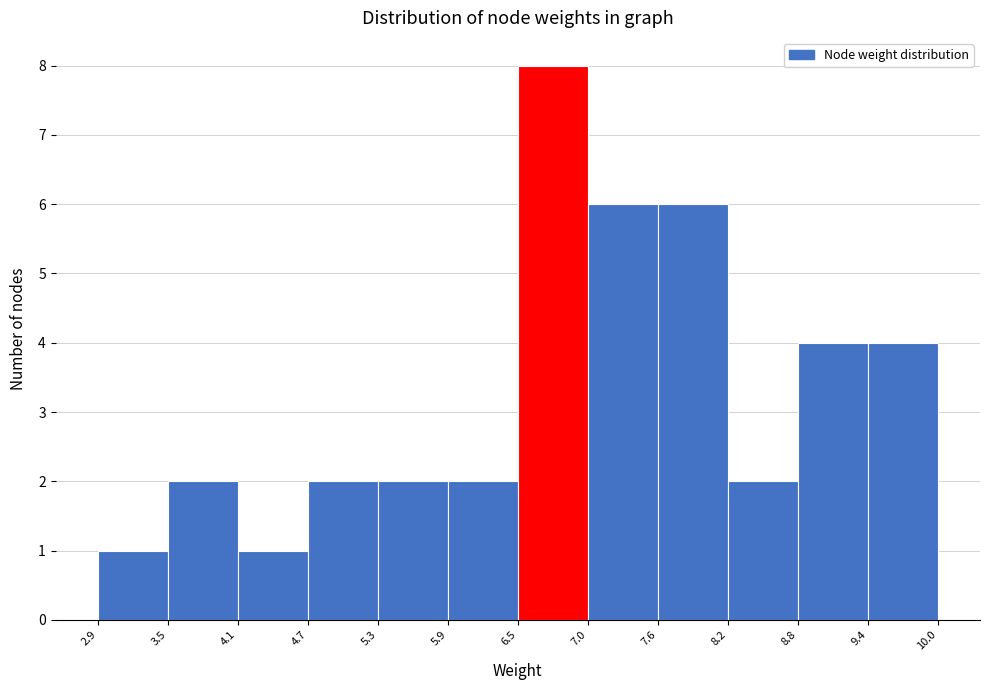

Over which range of the x-axis is the bar tallest?

6.5 to 7.0